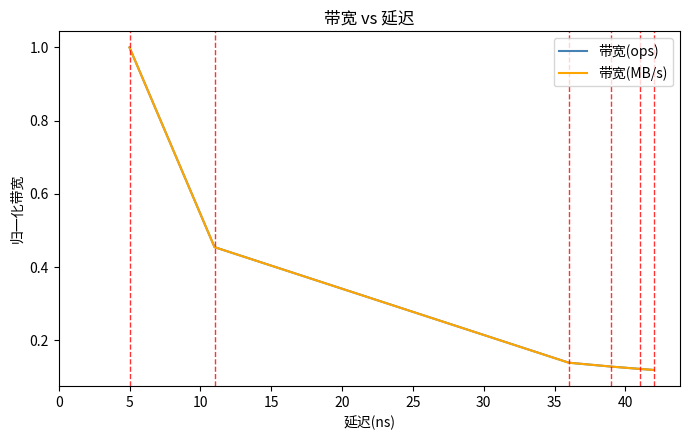

What is the greatest value displayed?

1.0